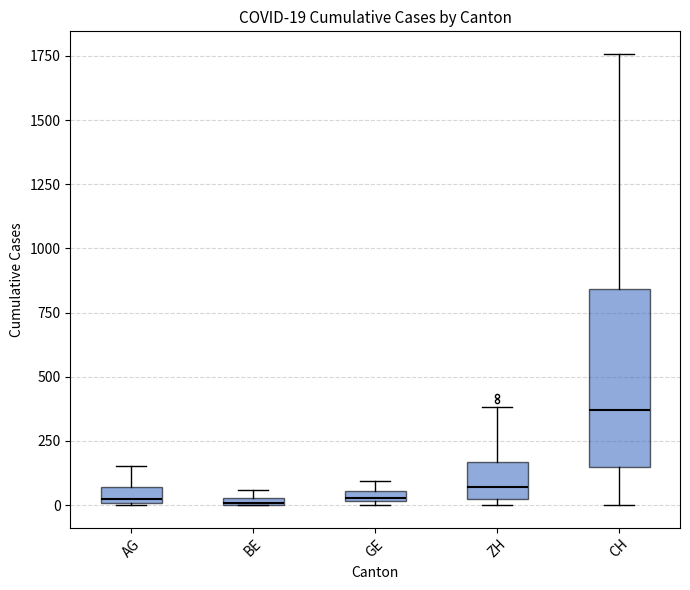

Which box has the highest median line?

CH